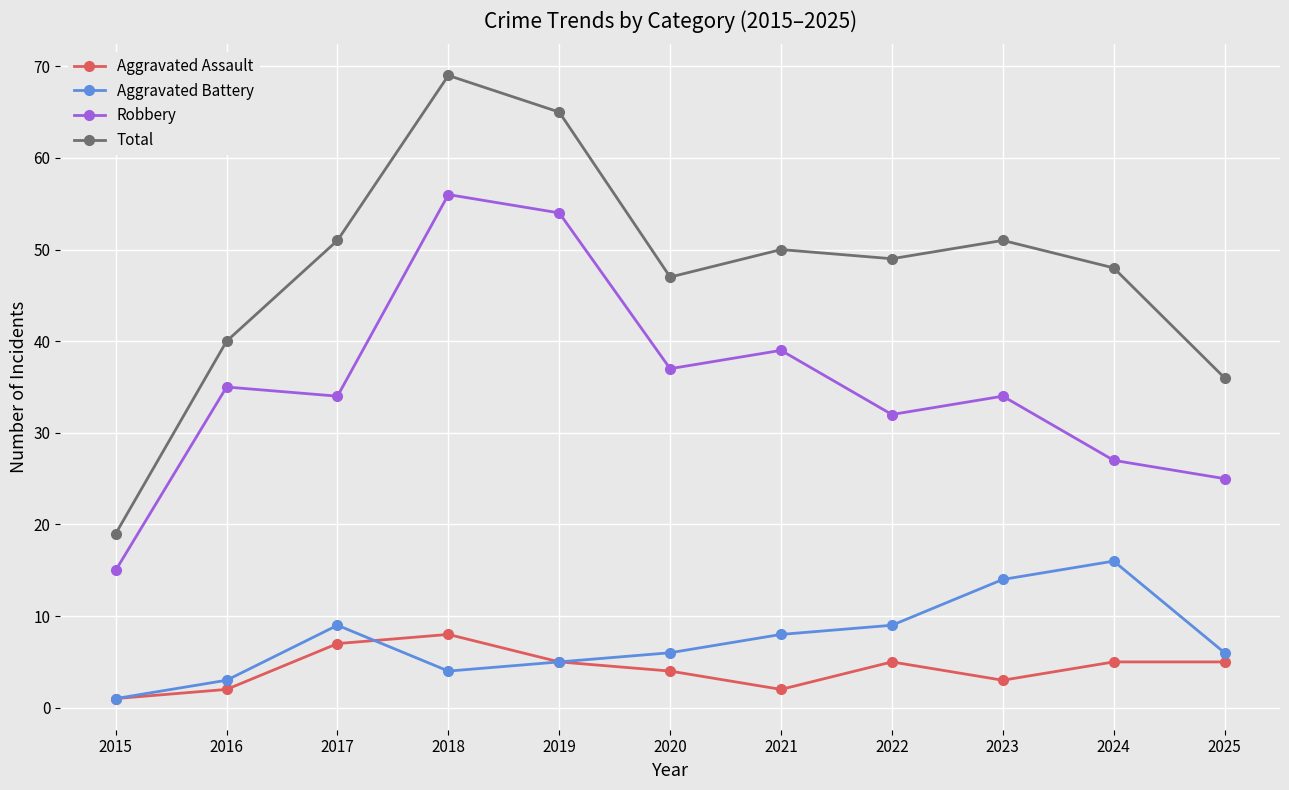

What is the difference between the maximum and minimum values in the Aggravated Assault series?

7